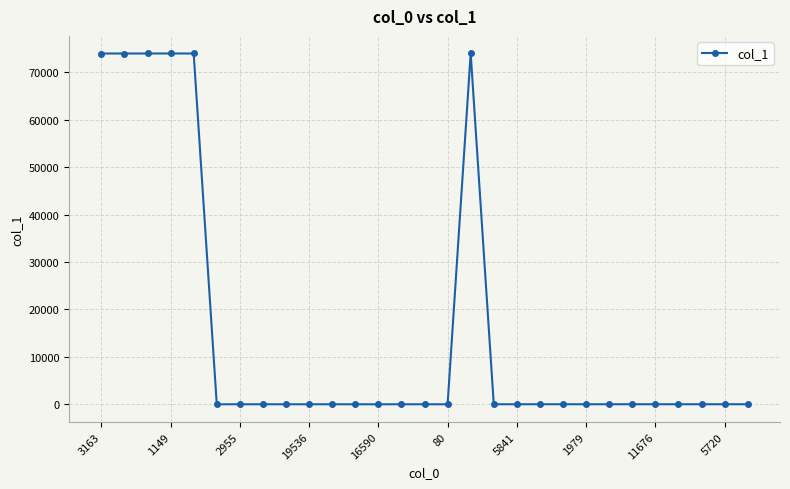

What is the maximum value shown in the chart?

74004